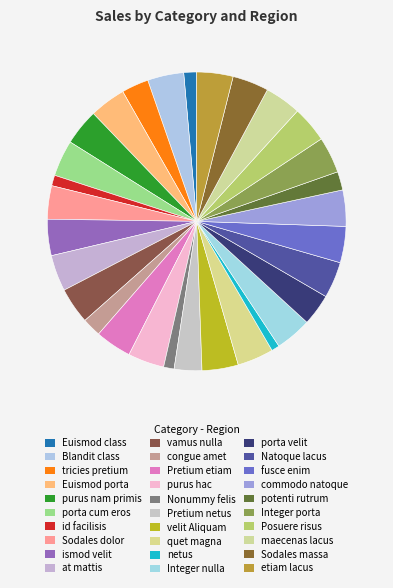

Count the number of slices in the pie.

30